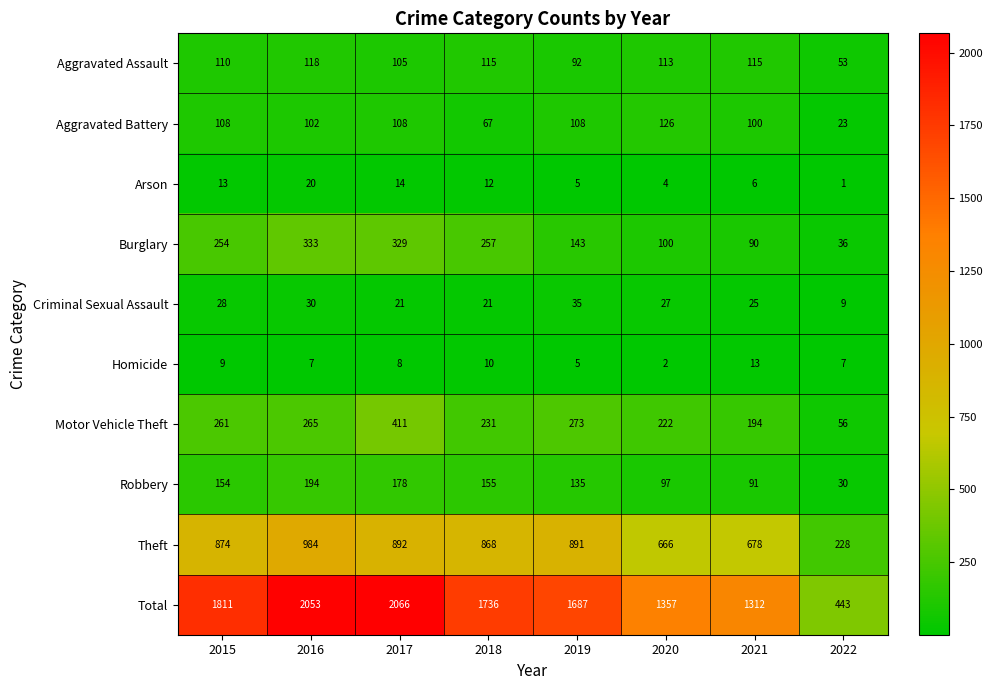

What is the difference between the highest and lowest values at 2018?

1726